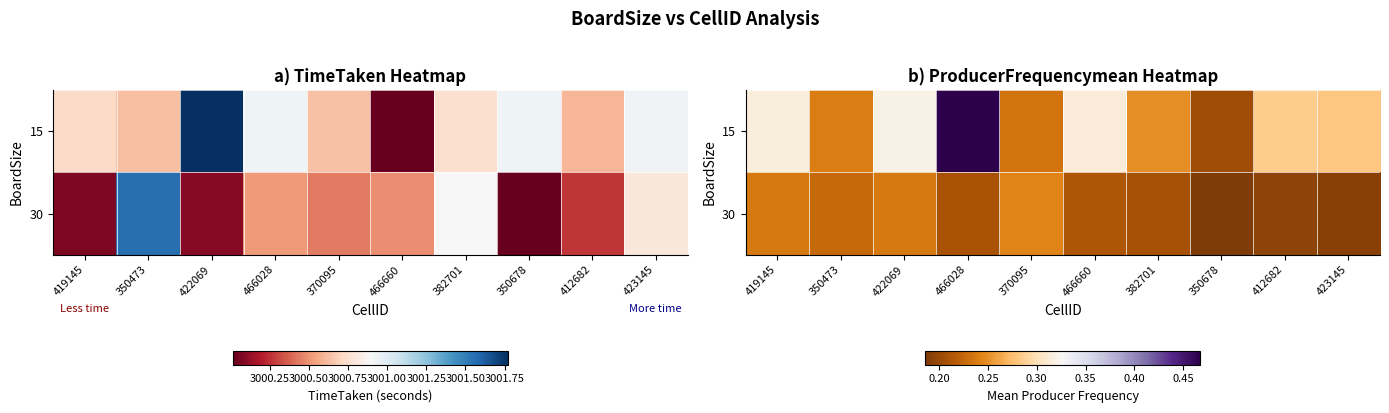

How many 15 values are between 0 and 1?

10